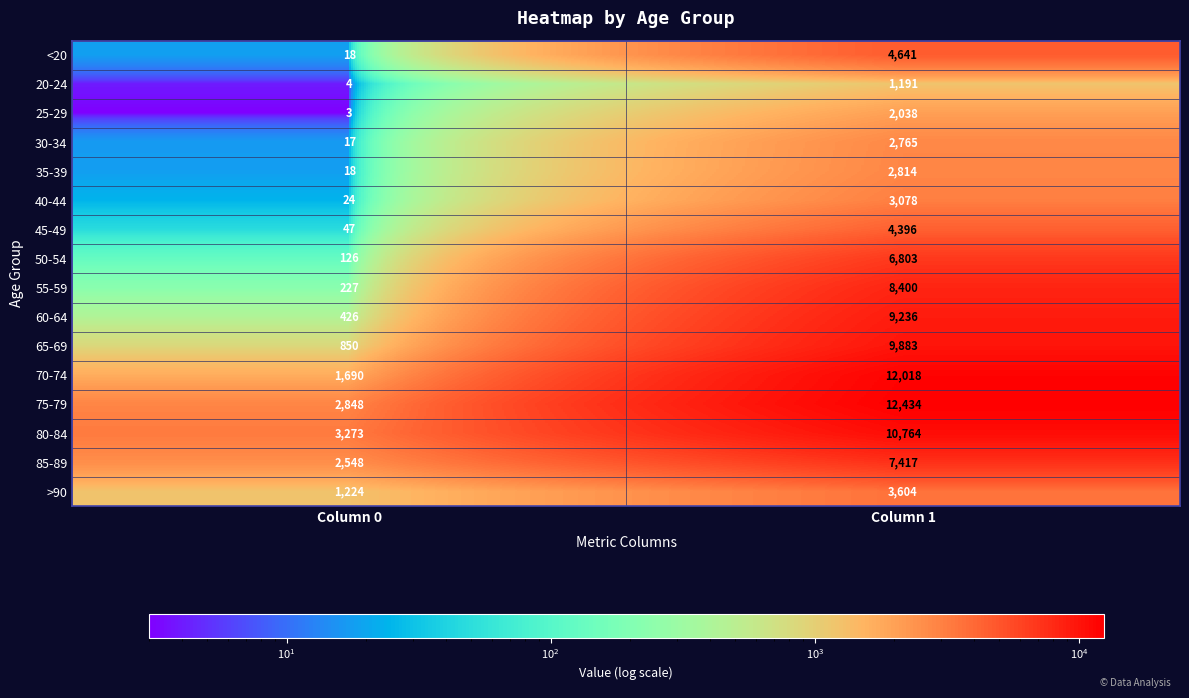

At how many categories does at least one series exceed 11995?

1